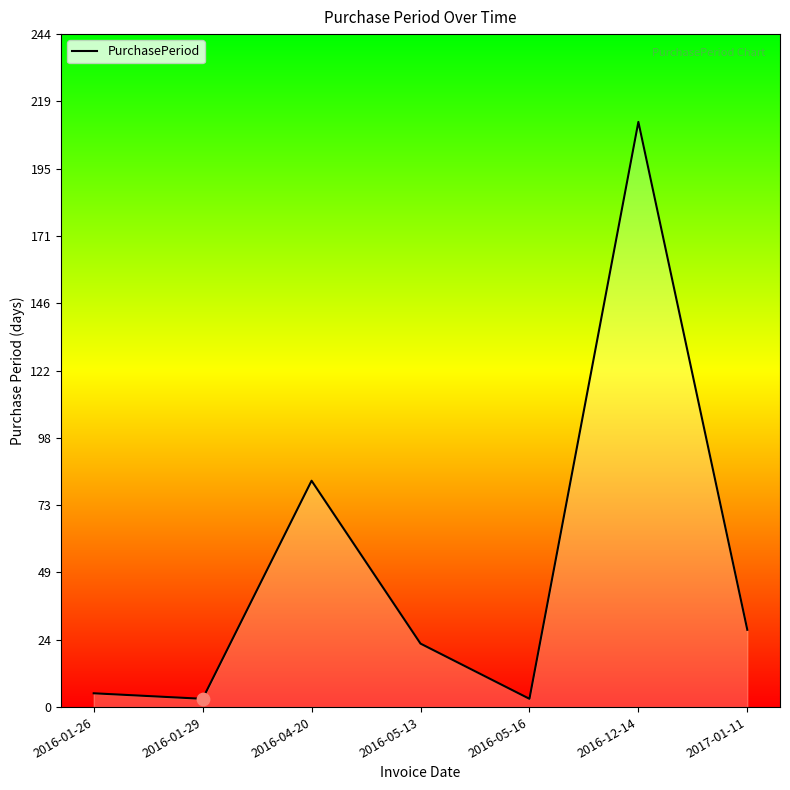

Which has a higher value, 2016-05-13 or 2016-04-20?

2016-04-20